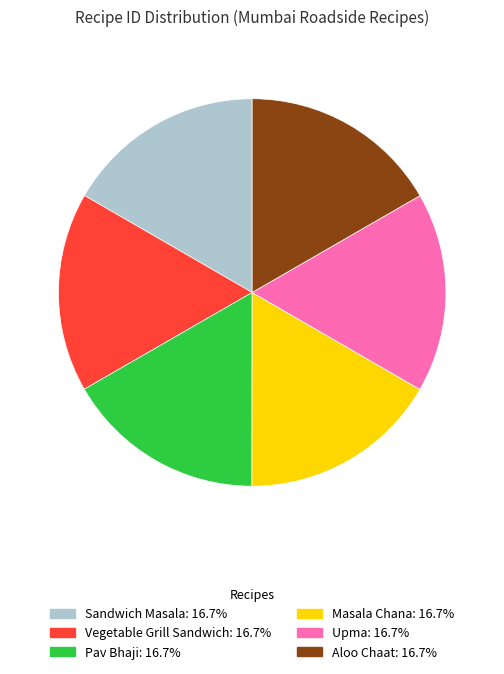

How many segments does this pie chart have?

6